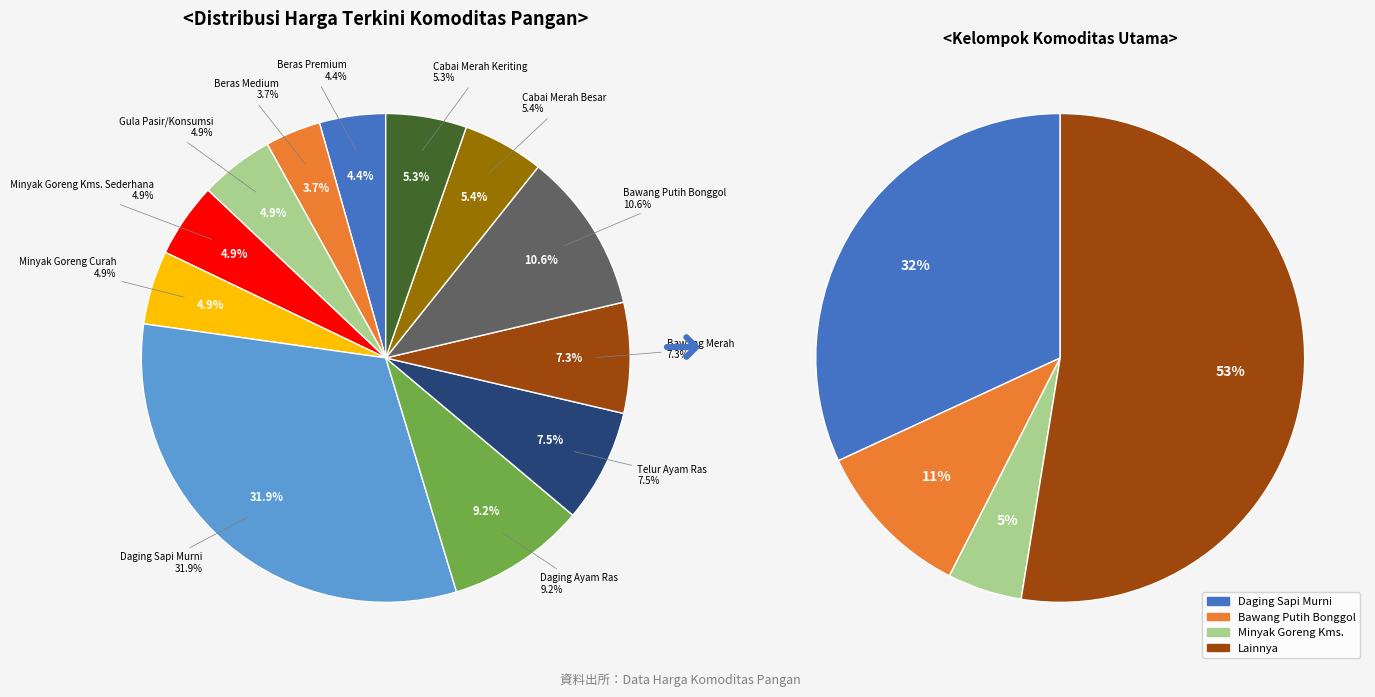

Does Cabai Merah Besar account for over 50% of the chart?

No